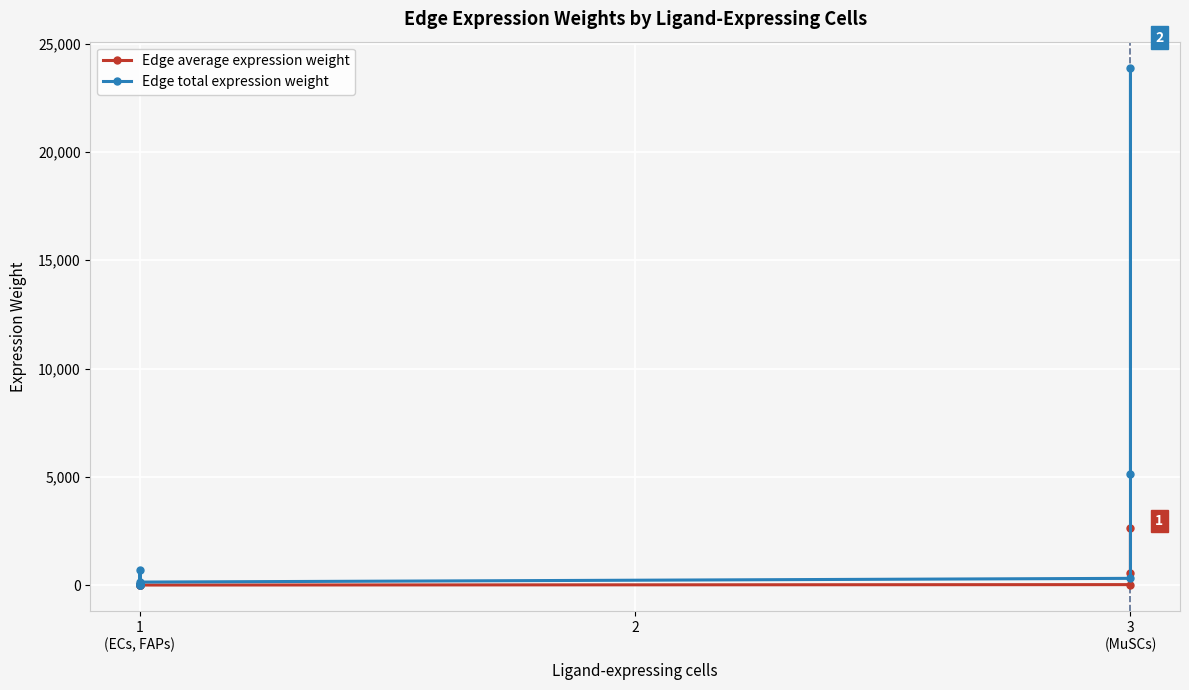

What are all the series names shown in the legend?

Edge average expression weight, Edge total expression weight